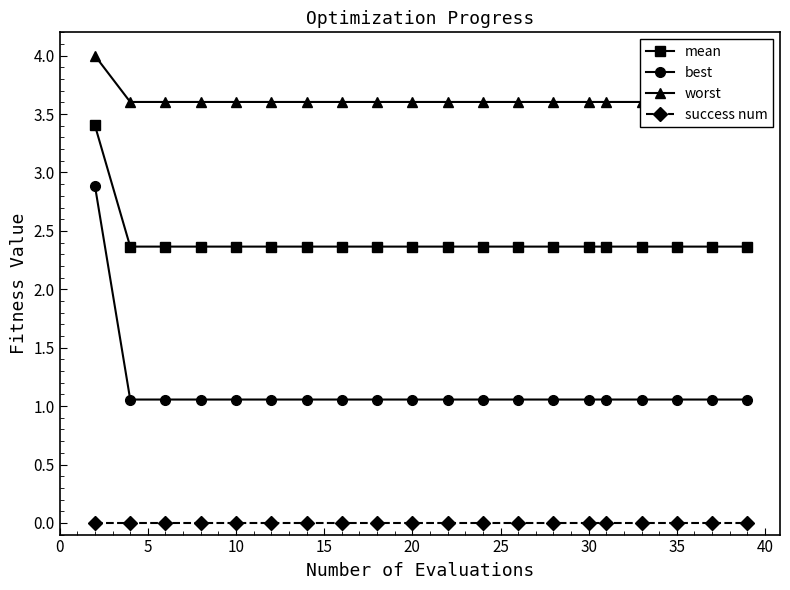

What are all the series names shown in the legend?

mean, best, worst, success num